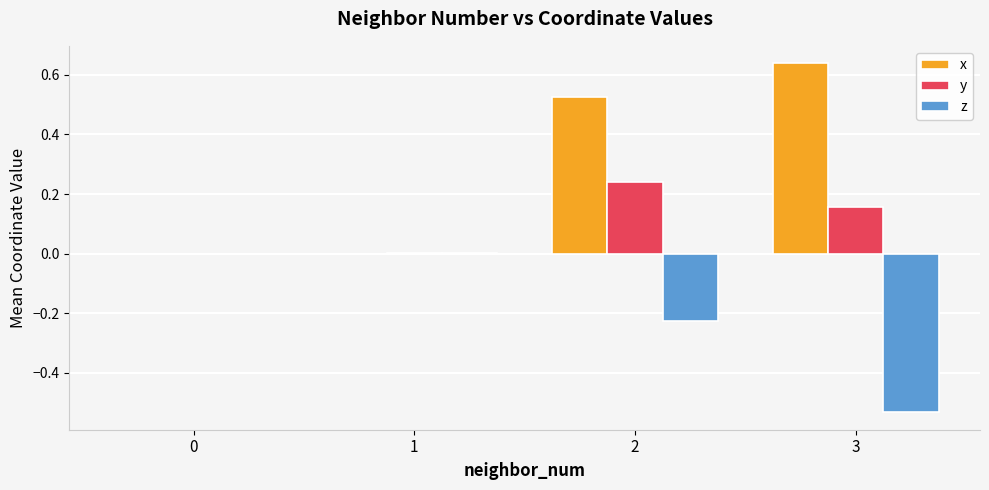

Are the bars grouped side by side (vs. stacked)?

Yes